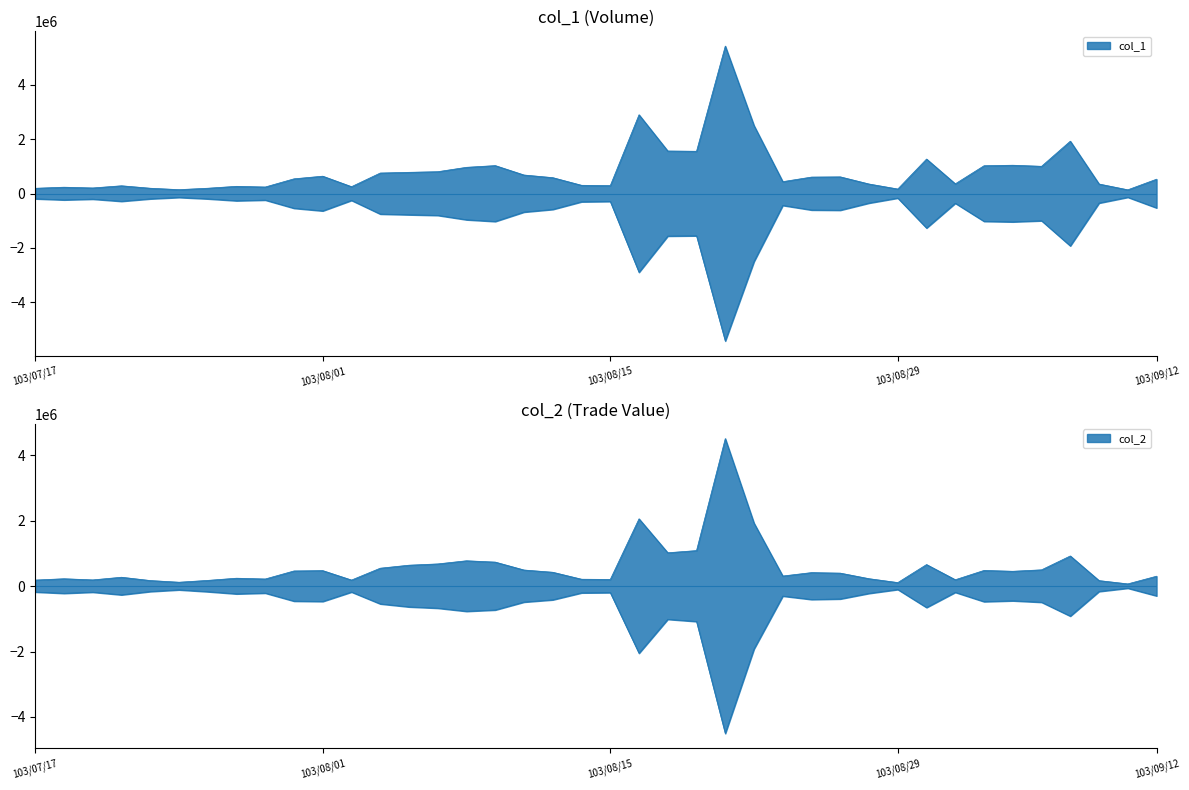

True or false: col_2 has more than 0 points higher than both neighbors.

True